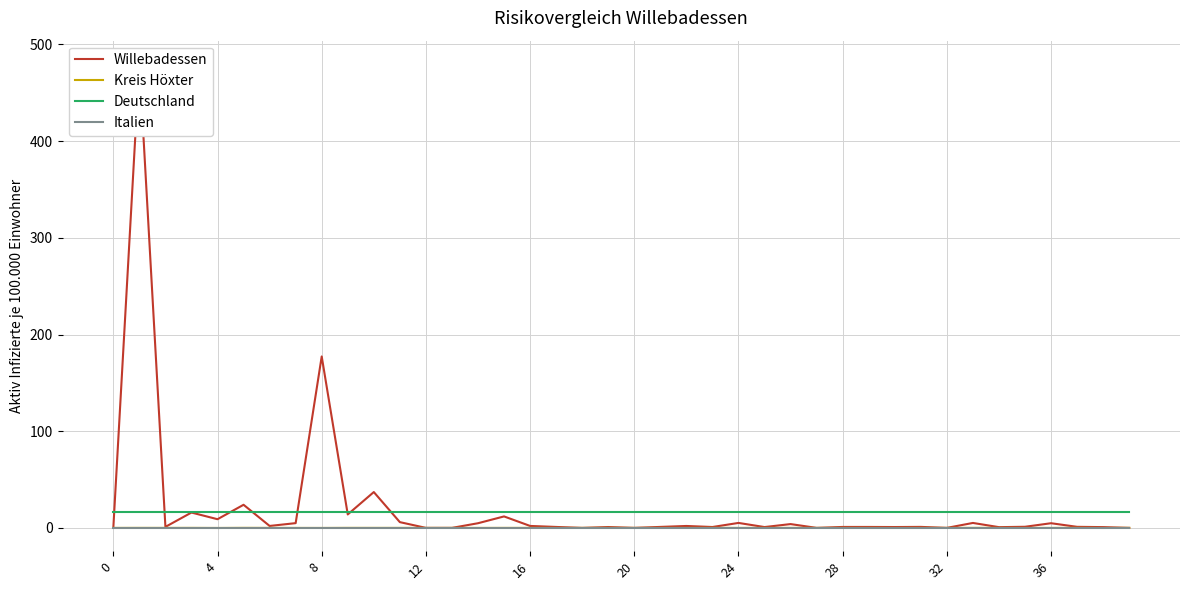

True or false: Italien has more than 1 points higher than both neighbors.

False